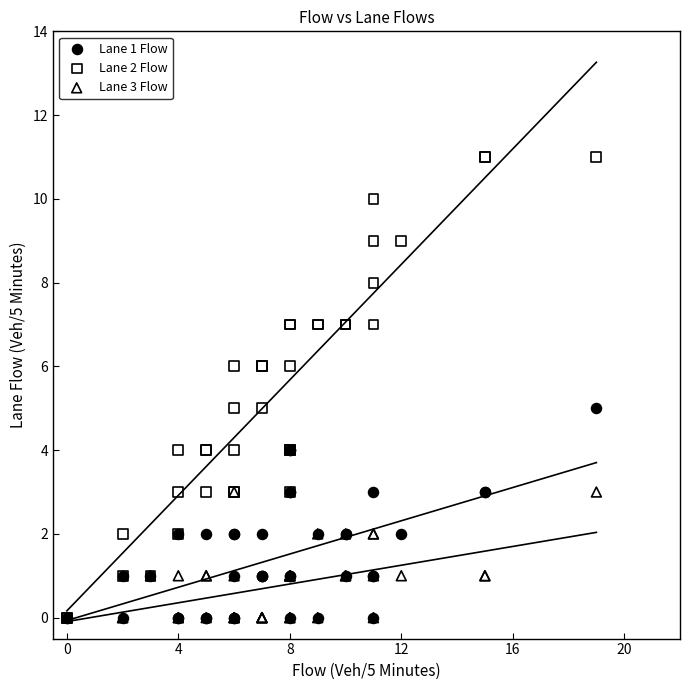

What are all the series names shown in the legend?

Lane 1 Flow, Lane 2 Flow, Lane 3 Flow